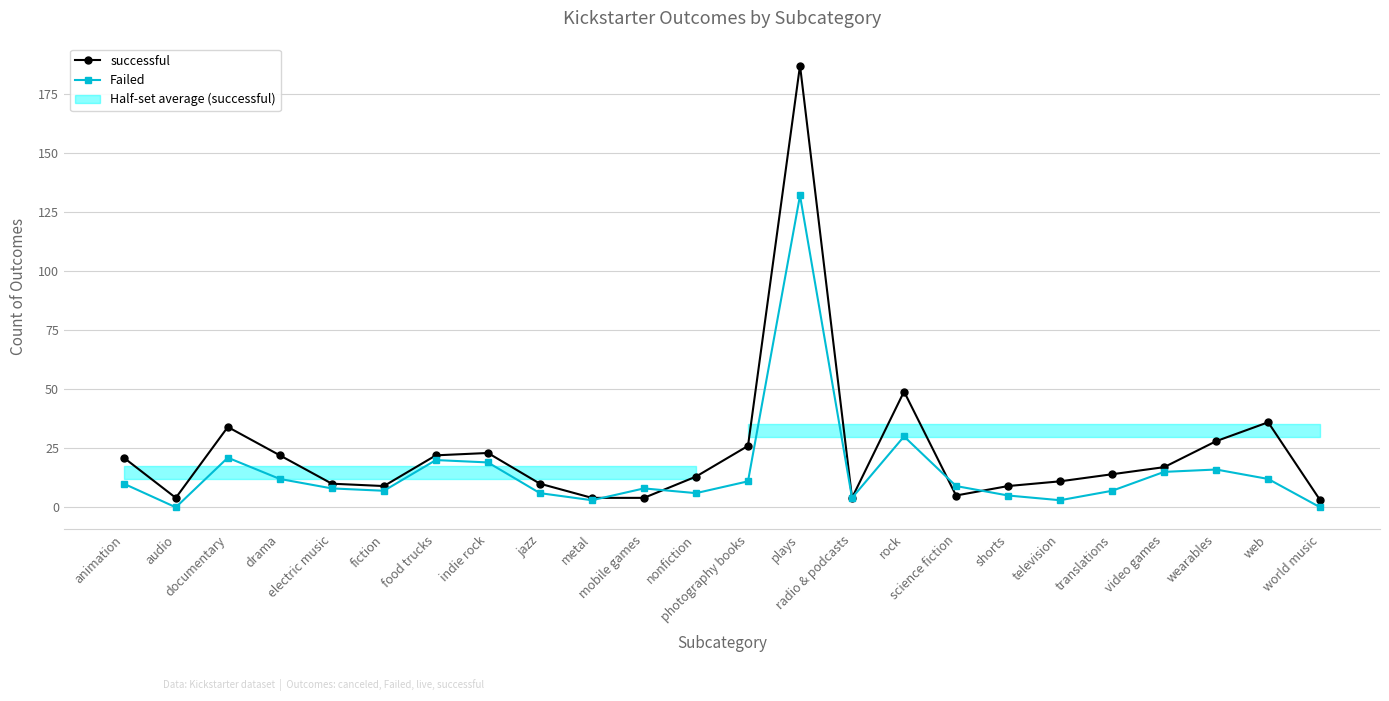

What position from the right is animation?

24